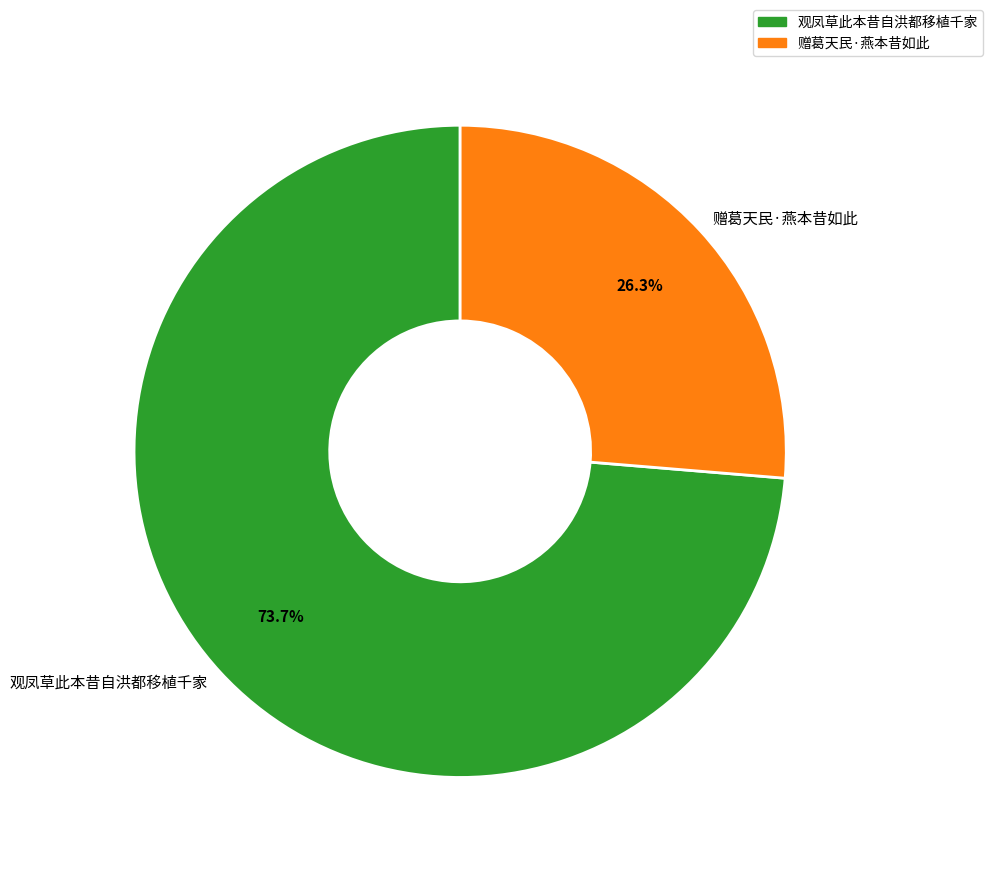

To the nearest percent, what portion does 观凤草此本昔自洪都移植千家 represent?

74%